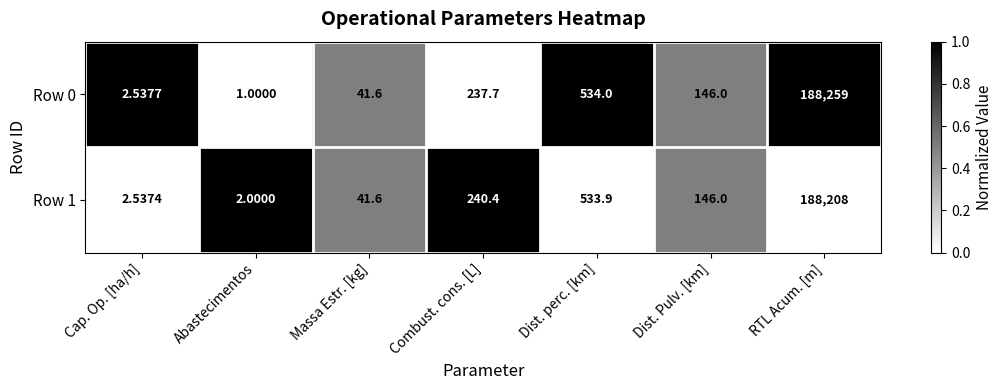

List the labels in order of Row 1 value, smallest first.

Abastecimentos, Cap. Op. [ha/h], Massa Estr. [kg], Dist. Pulv. [km], Combust. cons. [L], Dist. perc. [km], RTL Acum. [m]